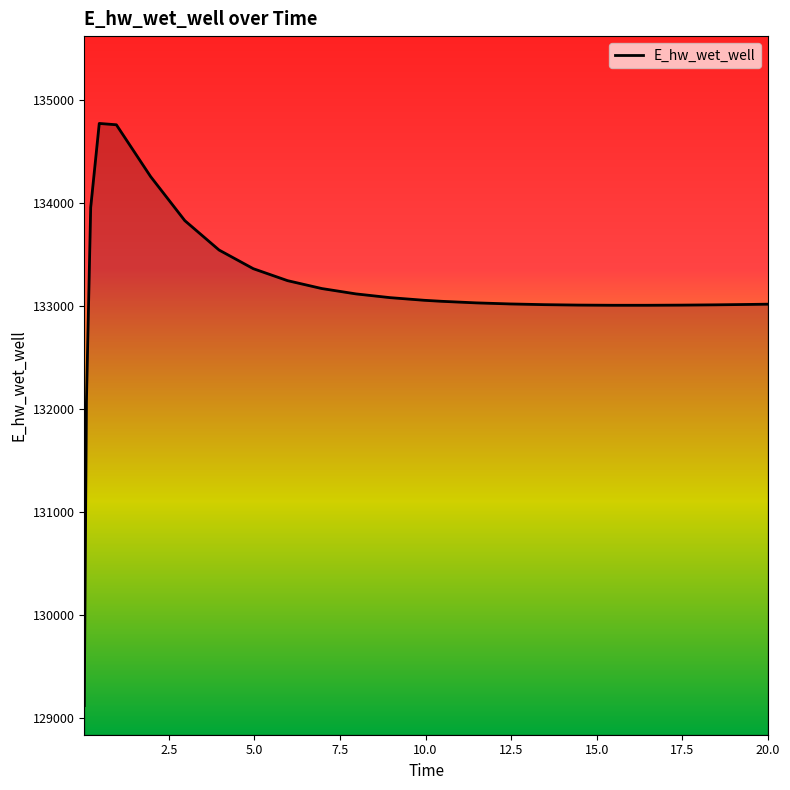

What is the maximum value shown in the chart?

134773.2